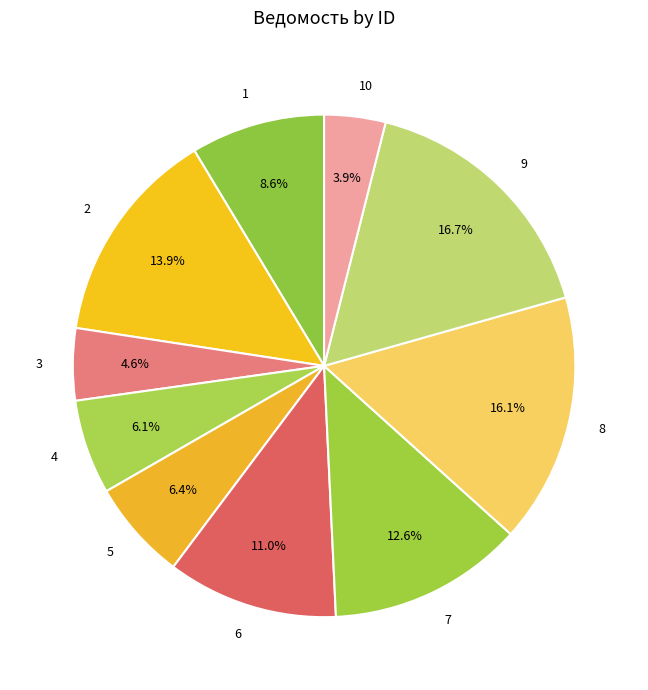

Is it true that 8 is 16% of the pie?

True